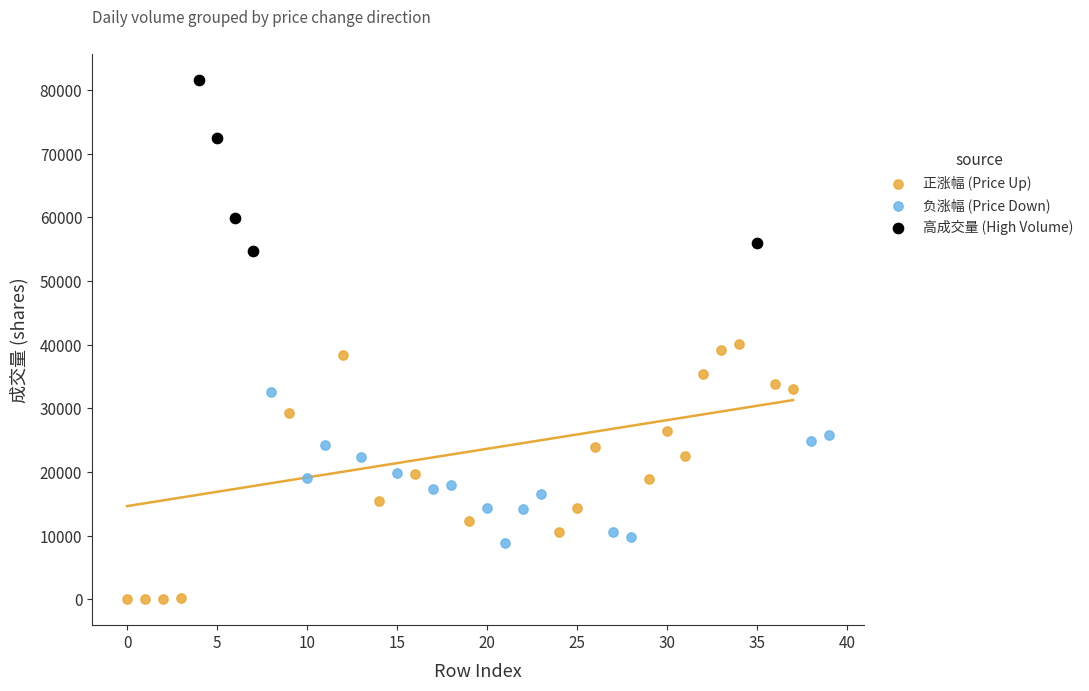

Which series has the largest Y range (max minus min)?

正涨幅 (Price Up)